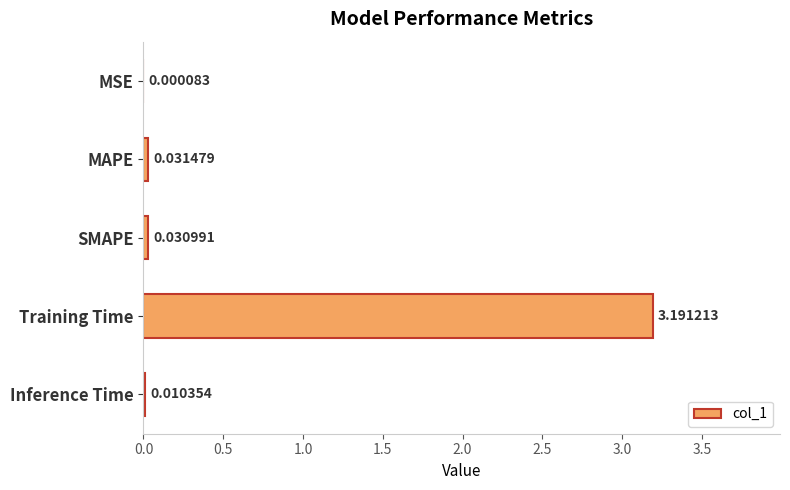

What is the sum of all values?

3.3